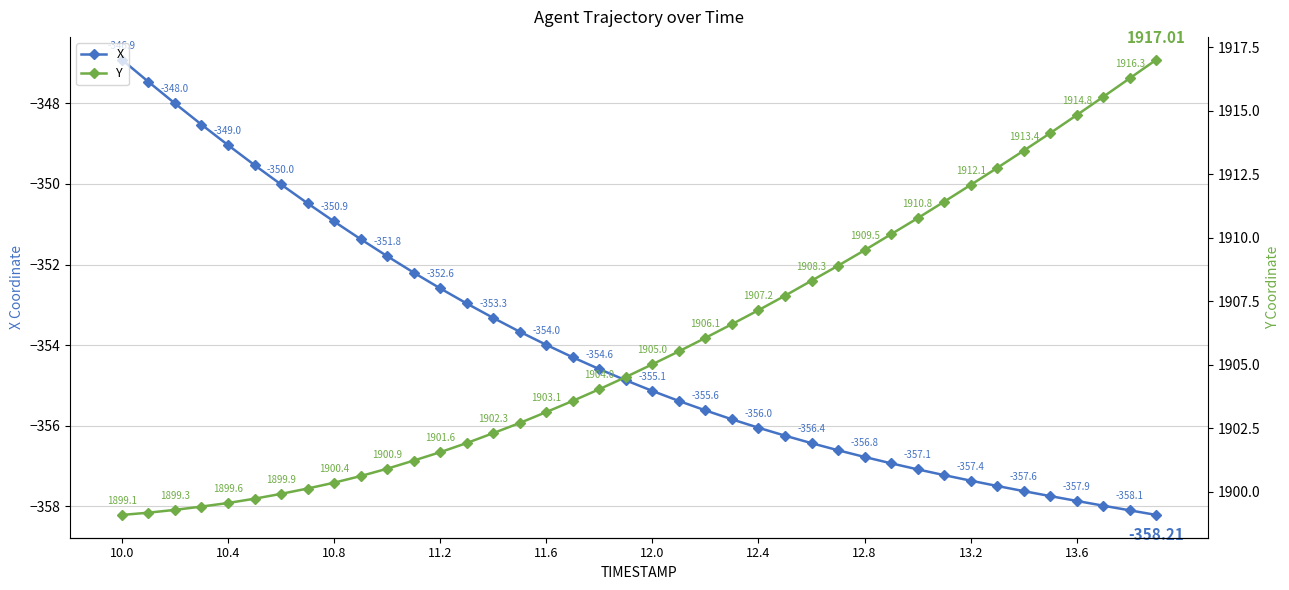

True or false: Y and X cross at least once.

False